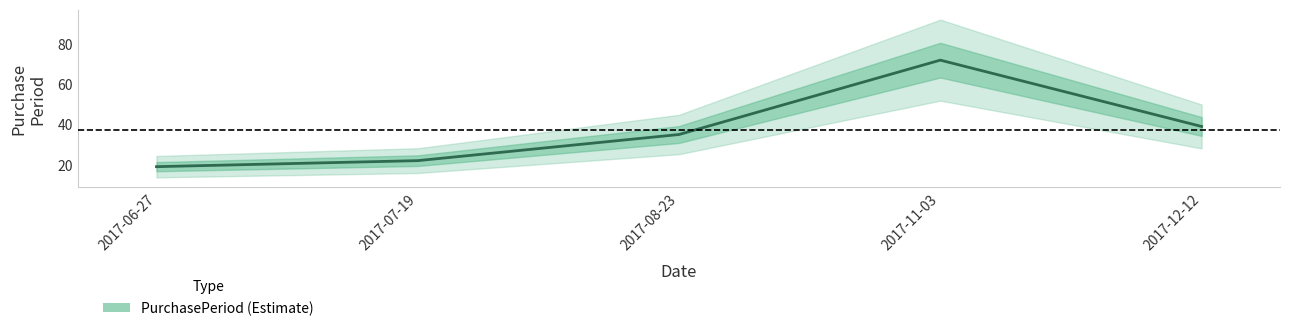

What is the label of the 3rd point from the left?

2017-08-23